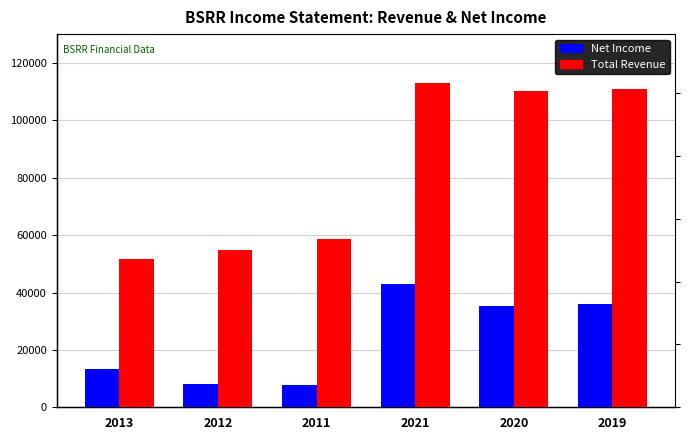

At how many categories does at least one series exceed 25732?

6